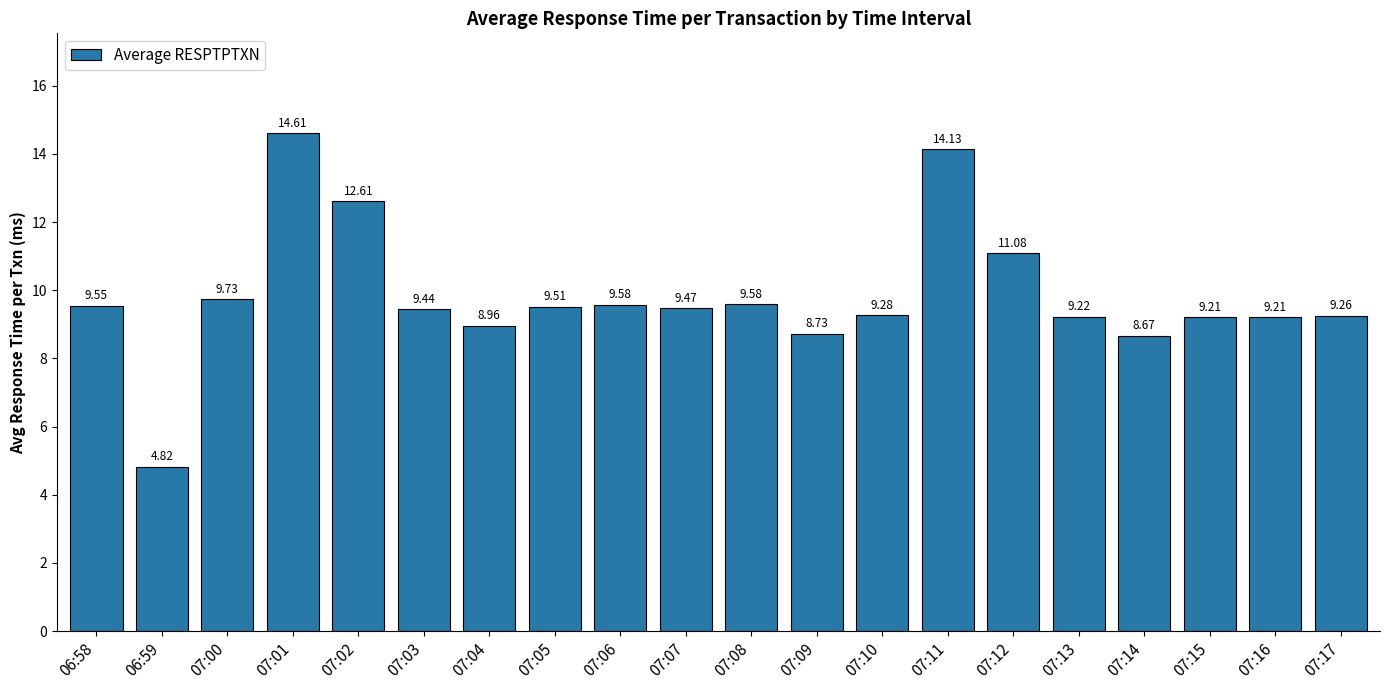

At which label does the data first exceed 9?

06:58